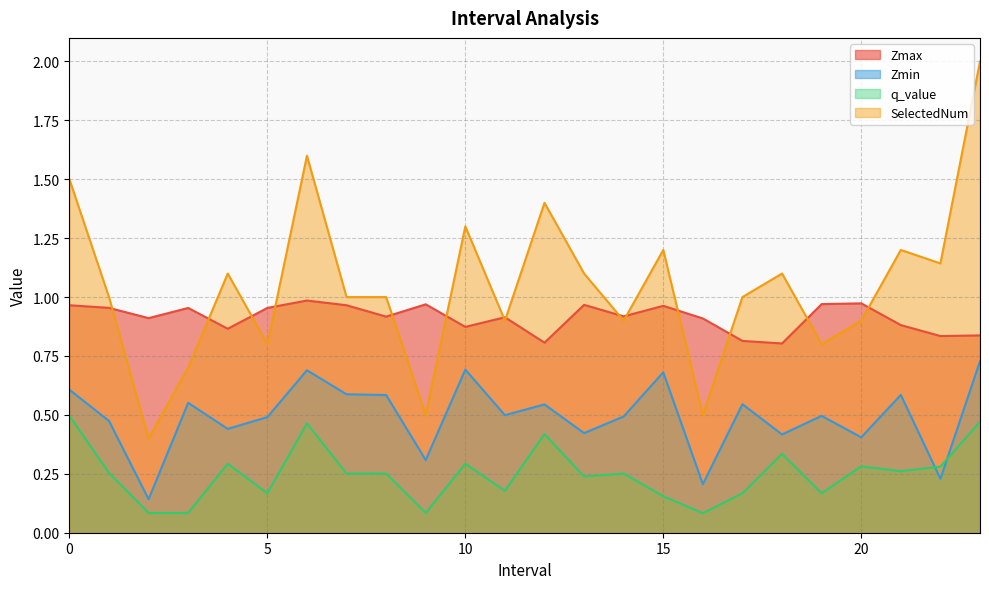

How many interior local peaks does the Zmax series have?

7